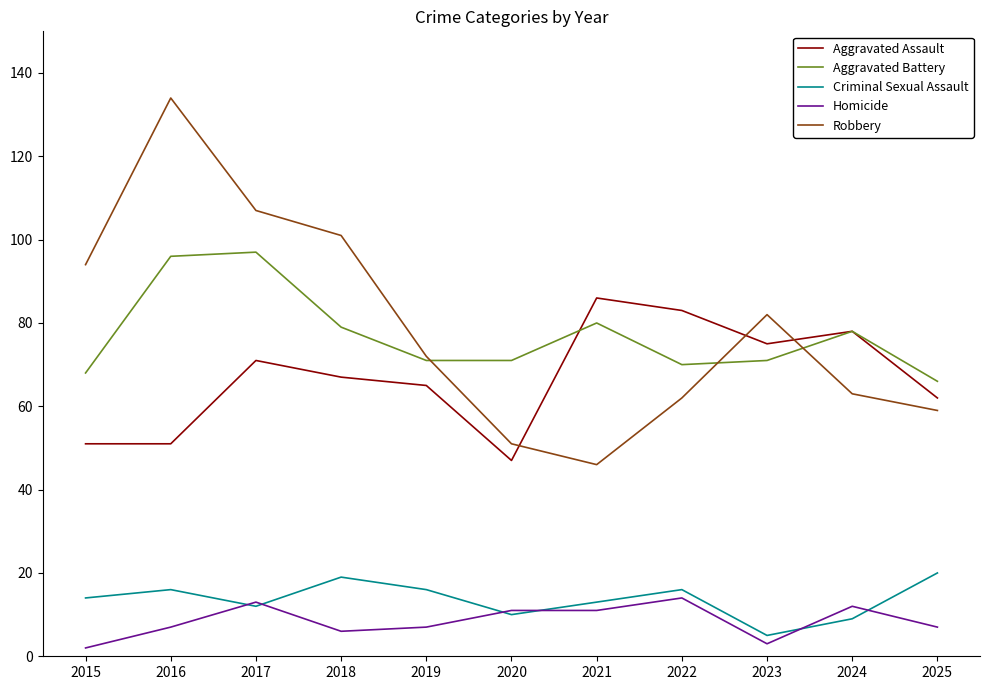

Reading right to left, transcribe all the data shown in this chart.

Aggravated Assault: 62	78	75	83	86	47	65	67	71	51	51
Aggravated Battery: 66	78	71	70	80	71	71	79	97	96	68
Criminal Sexual Assault: 20	9	5	16	13	10	16	19	12	16	14
Homicide: 7	12	3	14	11	11	7	6	13	7	2
Robbery: 59	63	82	62	46	51	72	101	107	134	94